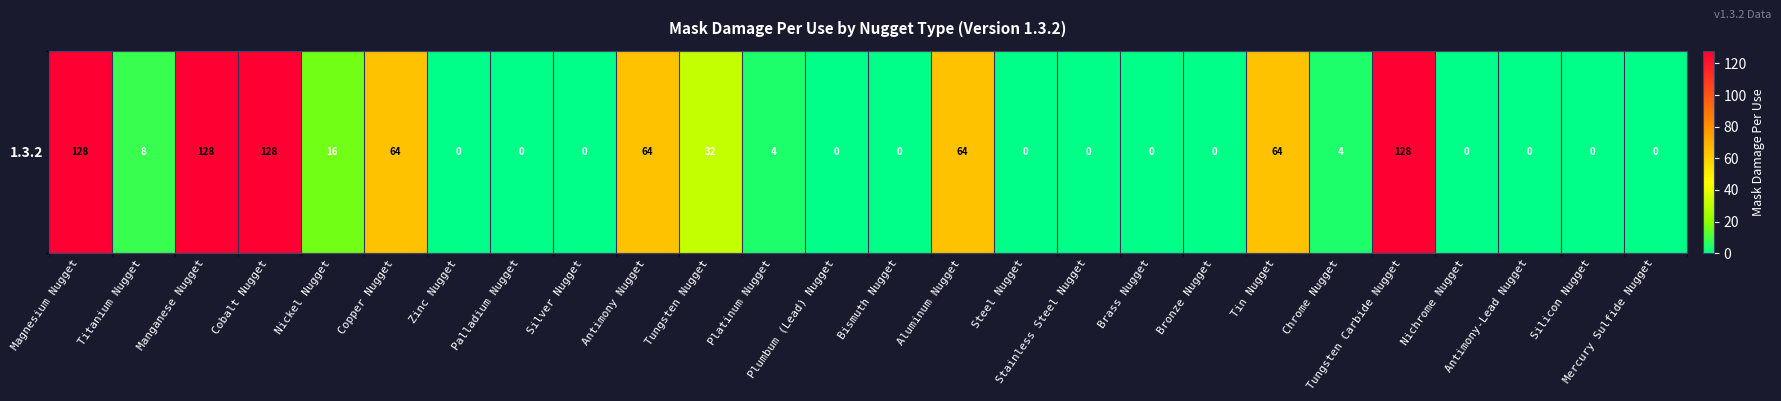

What is the average value?

32